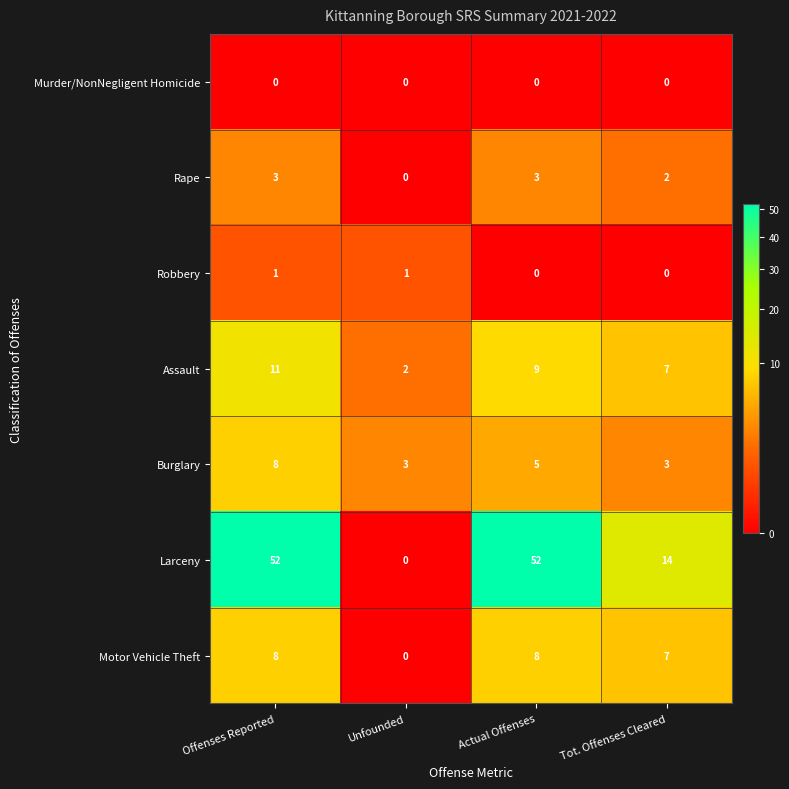

Reading right to left, transcribe all the data shown in this chart.

Murder/NonNegligent Homicide: 0	0	0	0
Rape: 2	3	0	3
Robbery: 0	0	1	1
Assault: 7	9	2	11
Burglary: 3	5	3	8
Larceny: 14	52	0	52
Motor Vehicle Theft: 7	8	0	8